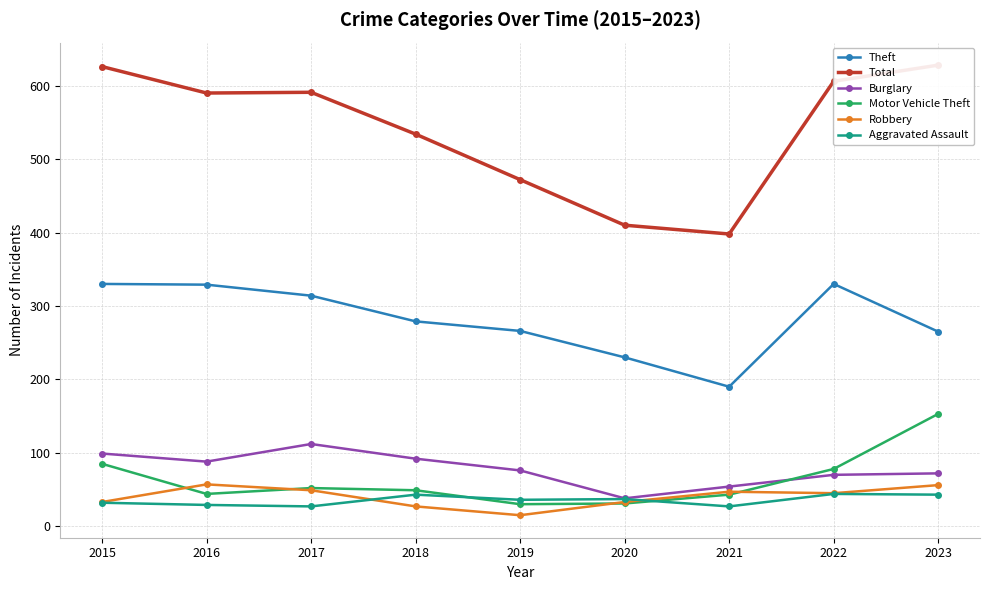

True or false: Robbery and Total cross at least once.

False